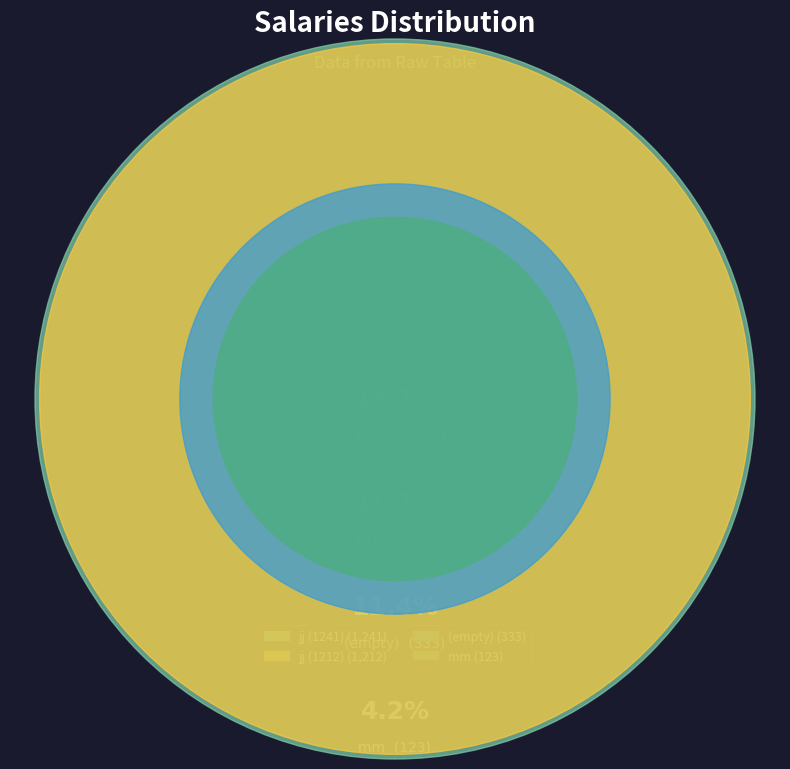

Is there any slice that represents more than half of the pie?

No